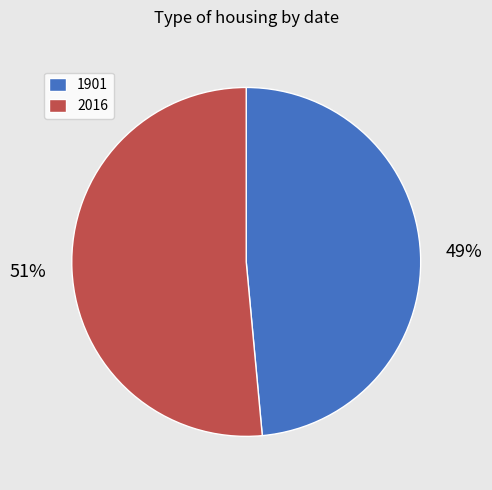

To the nearest percent, what percentage of the pie is 2016?

51%